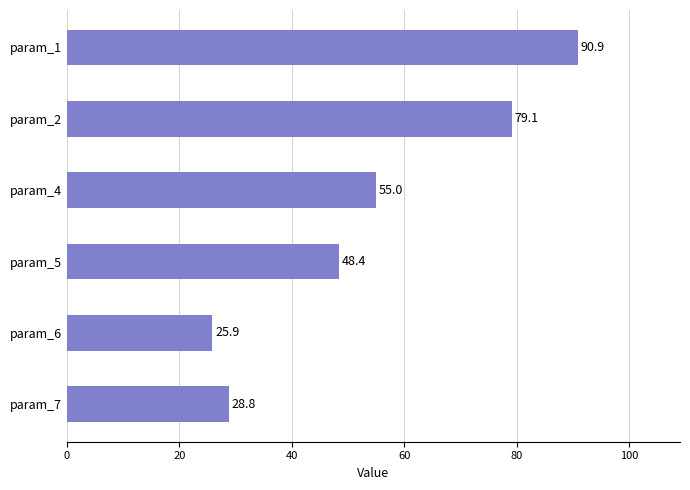

What is the difference between the values at param_7 and param_5?

19.6